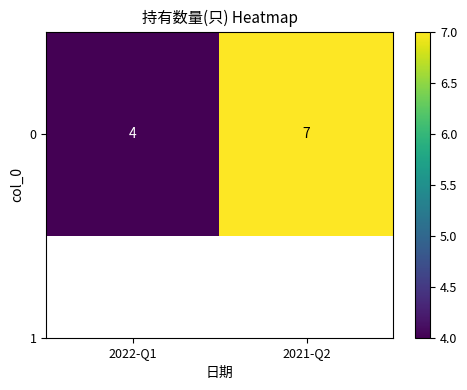

What is the average value?

6